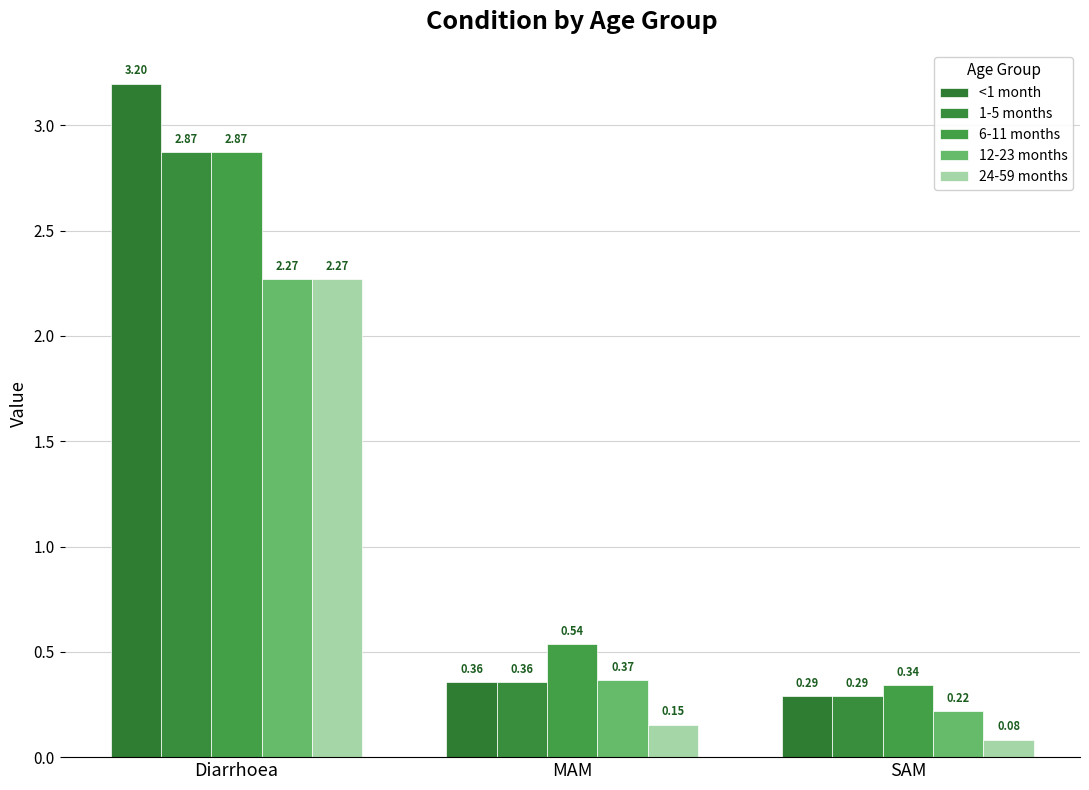

How many distinct data groups are displayed?

5